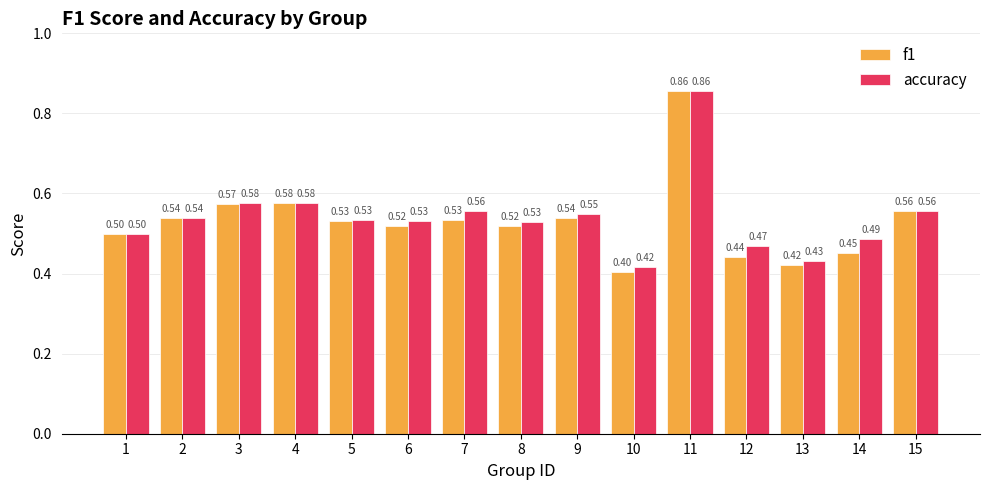

Count the f1 values in the range 0 to 1.

15